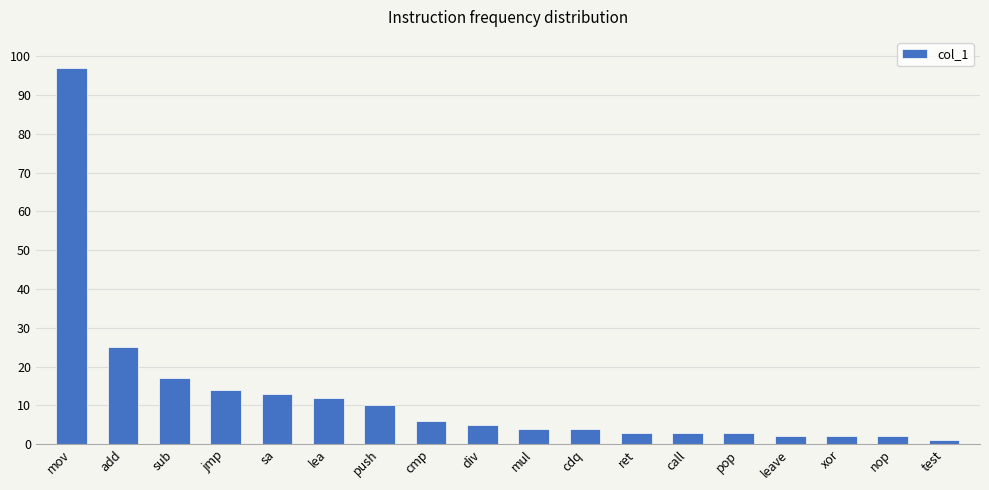

What is the minimum value shown in the chart?

1